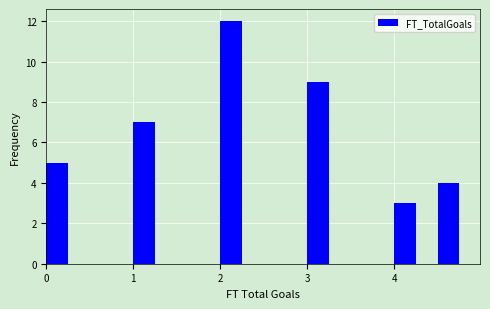

Reading left to right, transcribe this chart: for each bar, give the range it covers on the x-axis and its height. The values are not printed on the chart, so give them approximately, as read against the axis.

0.0 to 0.5: 5
0.5 to 1.0: 0
1.0 to 1.5: 7
1.5 to 2.0: 0
2.0 to 2.5: 12
2.5 to 3.0: 0
3.0 to 3.5: 9
3.5 to 4.0: 0
4.0 to 4.5: 3
4.5 to 5.0: 4